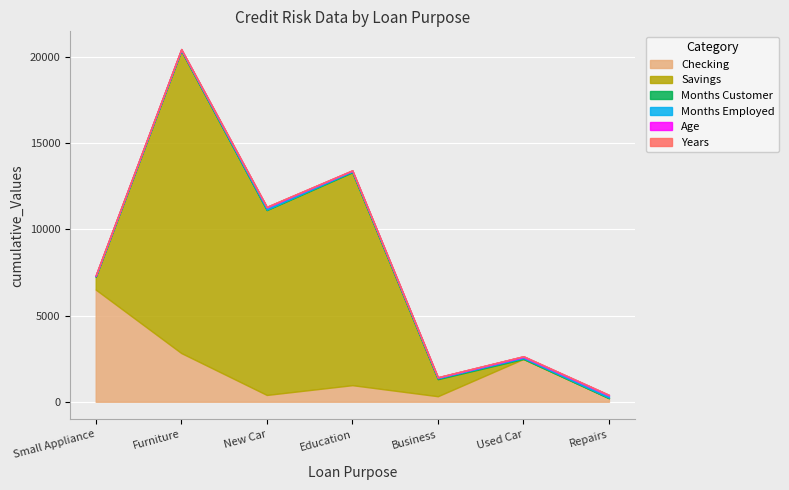

True or false: Months Employed and Age intersect in this chart.

True